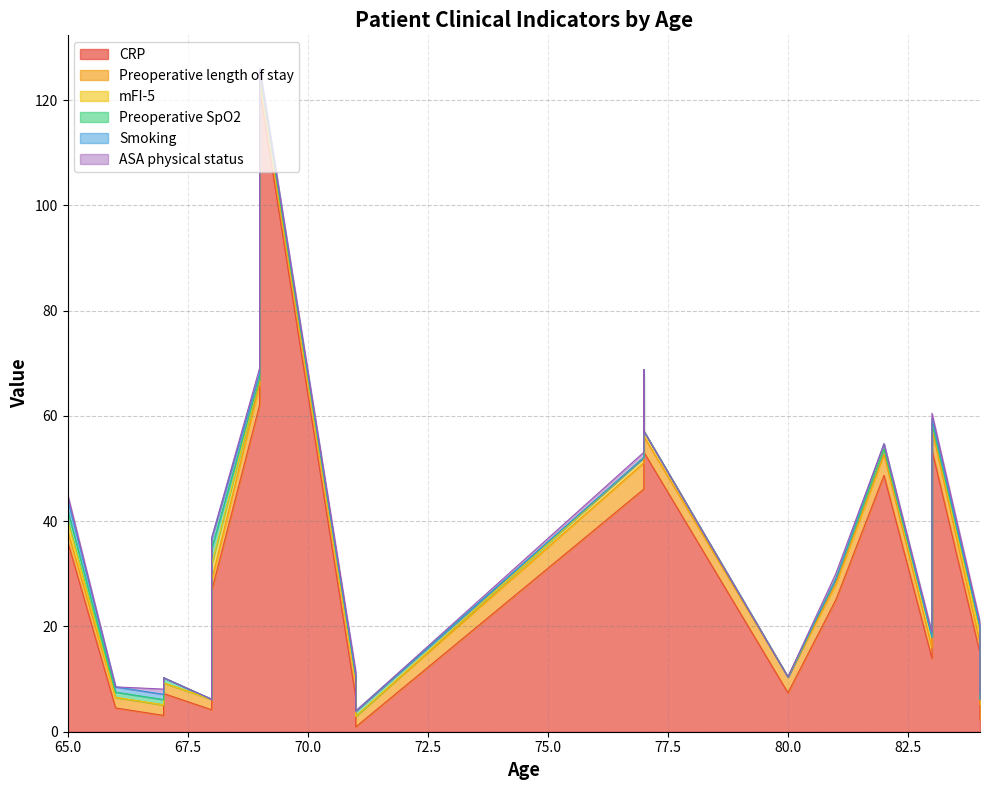

Rank the series by their maximum value, from lowest to highest.

ASA physical status, Smoking, mFI-5, Preoperative SpO2, Preoperative length of stay, CRP